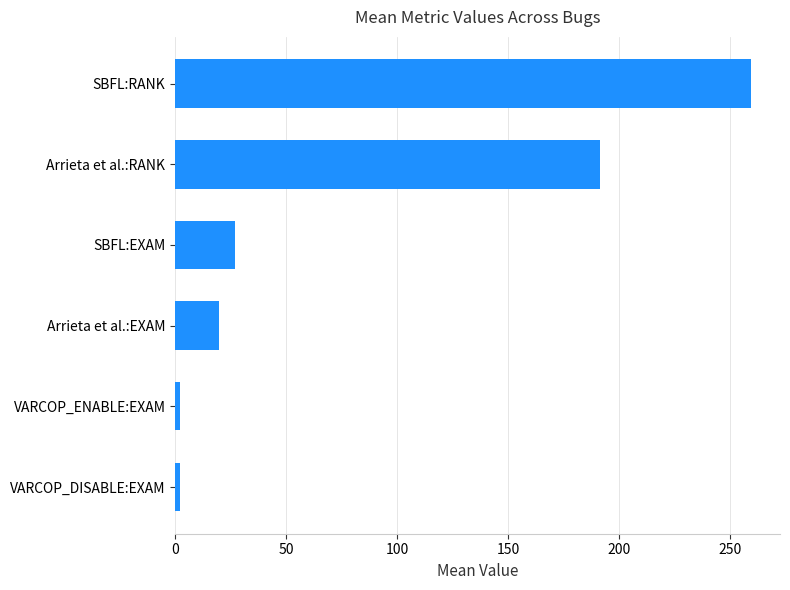

What is the difference between the second highest and second lowest values?

189.0